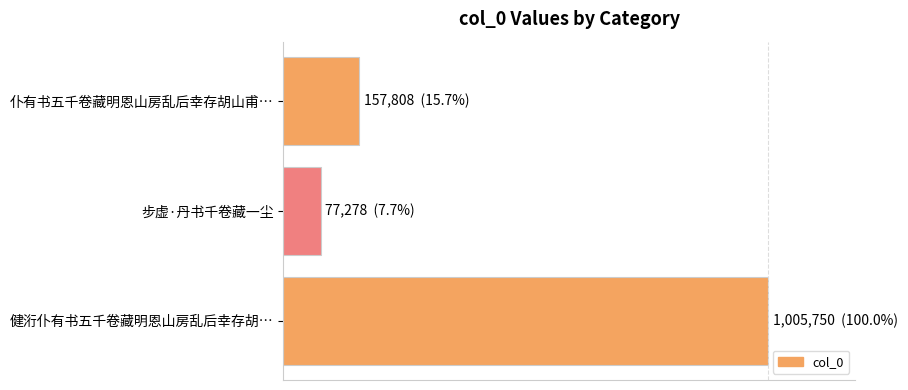

Which category has the highest value across all series?

健洐仆有书五千卷藏明恩山房乱后幸存胡…